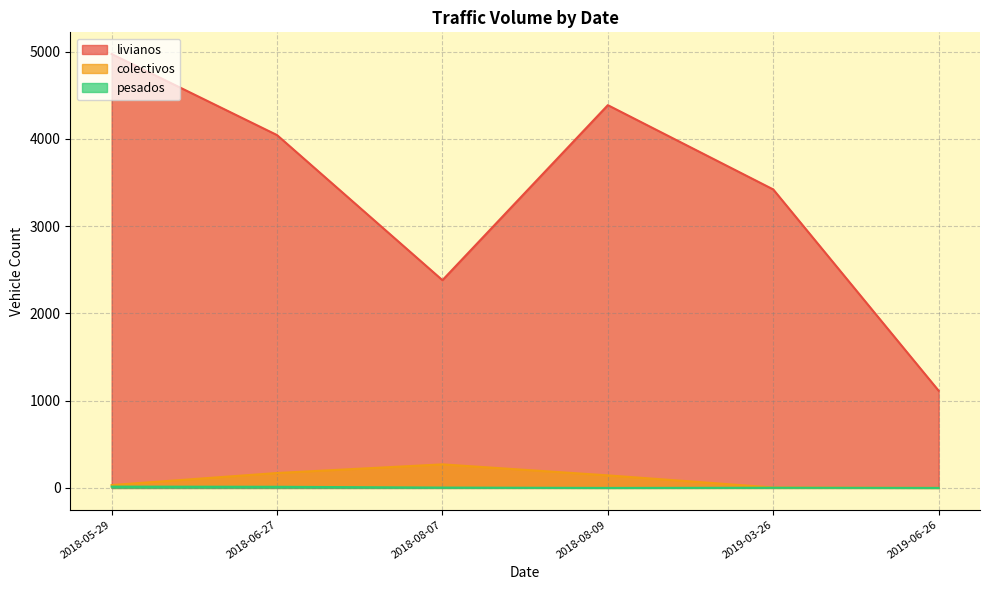

What is the difference between the colectivos values at 2019-03-26 and 2018-05-29?

28